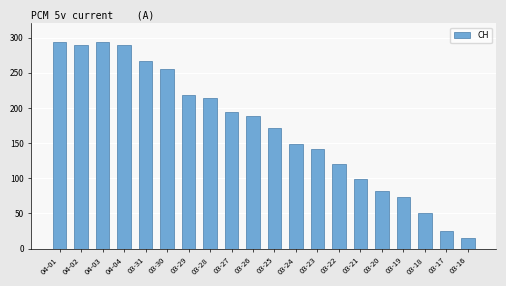

What is the greatest value displayed?

294